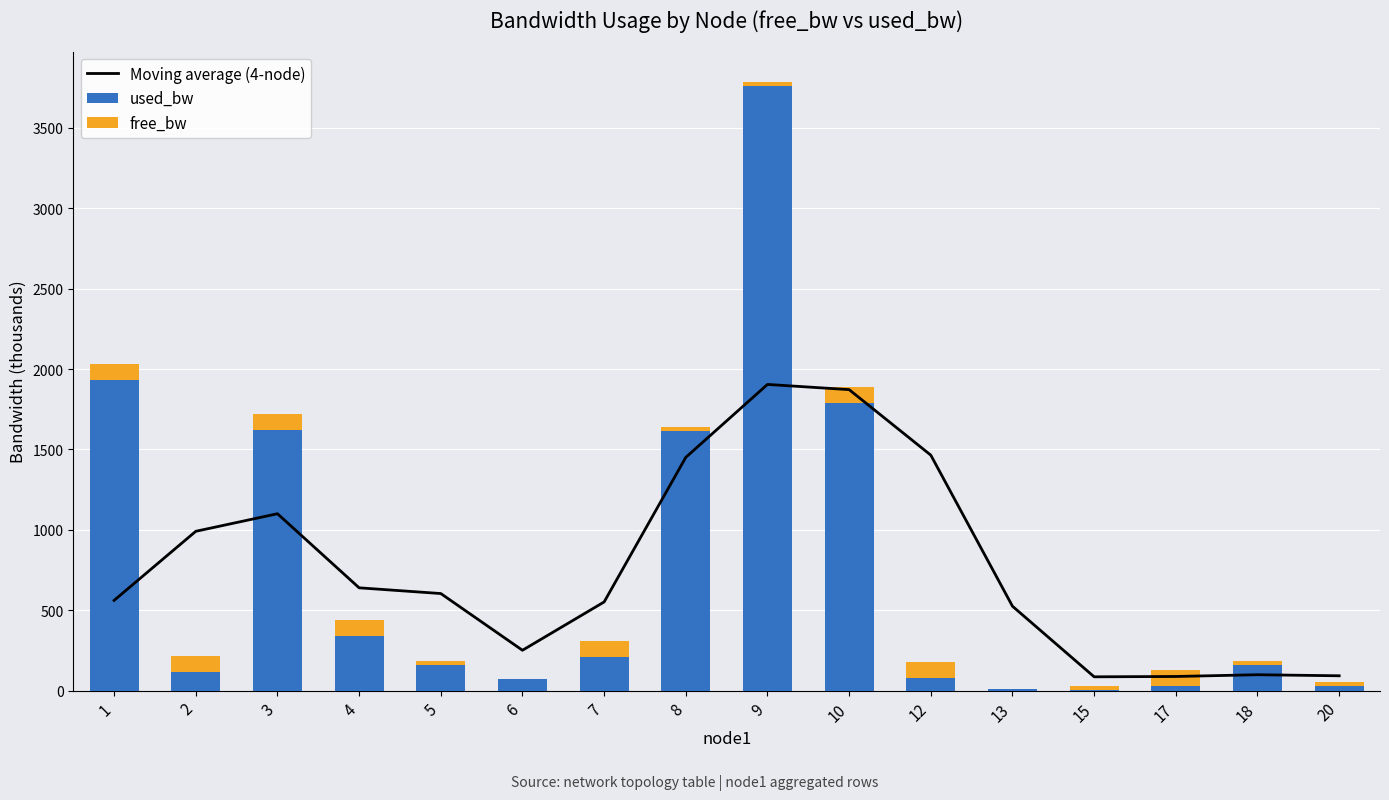

Reading left to right, transcribe all the data shown in this chart.

Moving average (4-node): 1=561.1	2=990.8	3=1100.0	4=639.3	5=603.7	6=250.8	7=551.3	8=1450.8	9=1904.3	10=1871.9	12=1464.3	13=524.7	15=85.7	17=87.8	18=98.7	20=92.1
used_bw: 1=1931.9	2=114.5	3=1620.4	4=337.3	5=162.2	6=70.5	7=207.5	8=1615.7	9=3760.0	10=1787.8	12=77.6	13=7.3	15=1.4	17=30.0	18=161.0	20=27.6
free_bw: 1=98.1	2=99.9	3=98.4	4=99.7	5=24.8	6=1.5	7=99.8	8=23.4	9=25.0	10=98.2	12=99.9	13=1.5	15=25.0	17=100.0	18=24.8	20=25.0